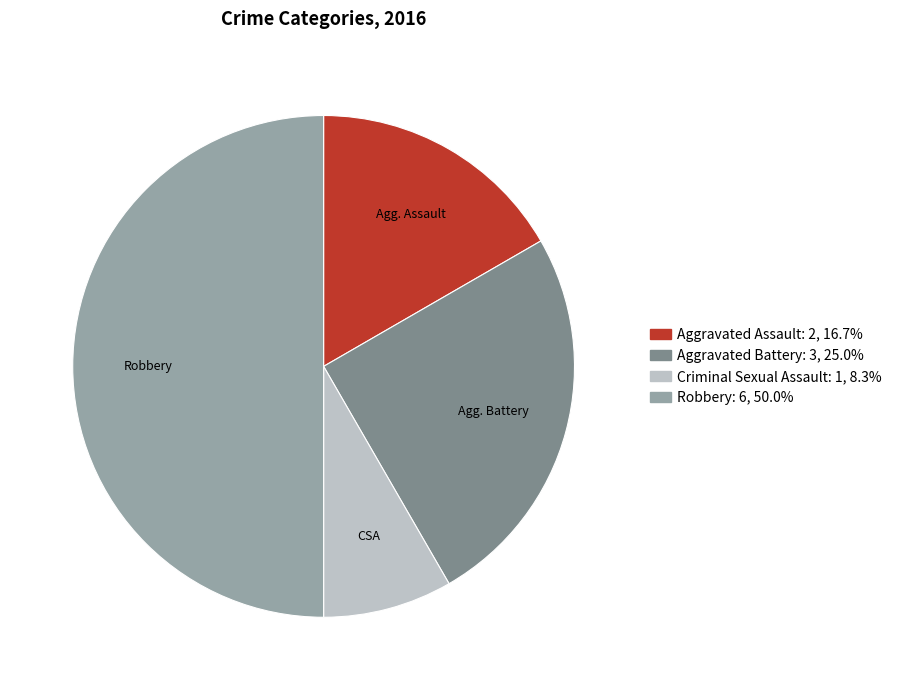

The Aggravated Assault slice represents 7% of the pie. True or false?

False